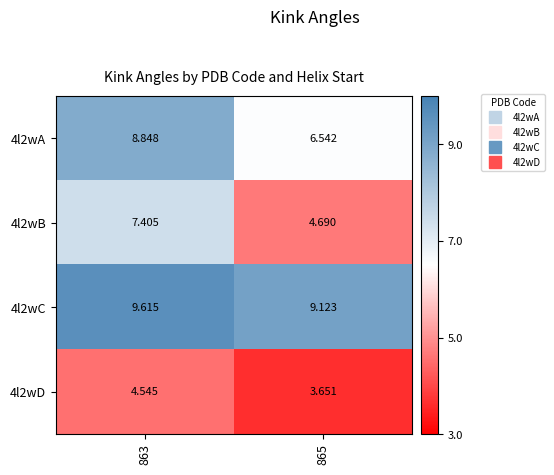

Is the value of 4l2wA at 863 greater than the value of 4l2wD at 865?

Yes